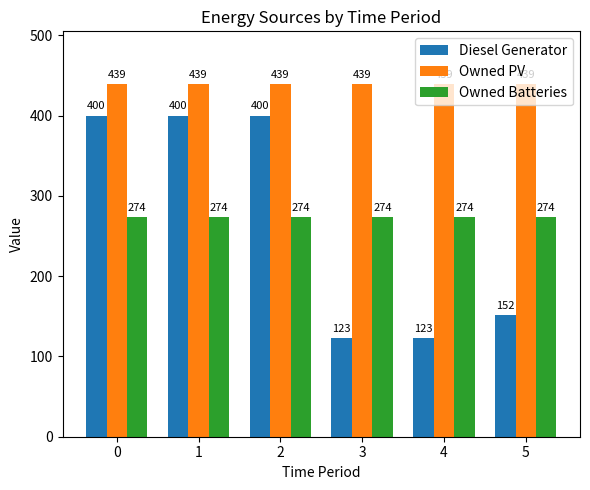

Is the value of Owned Batteries at 1 greater than the value of Owned PV at 5?

No